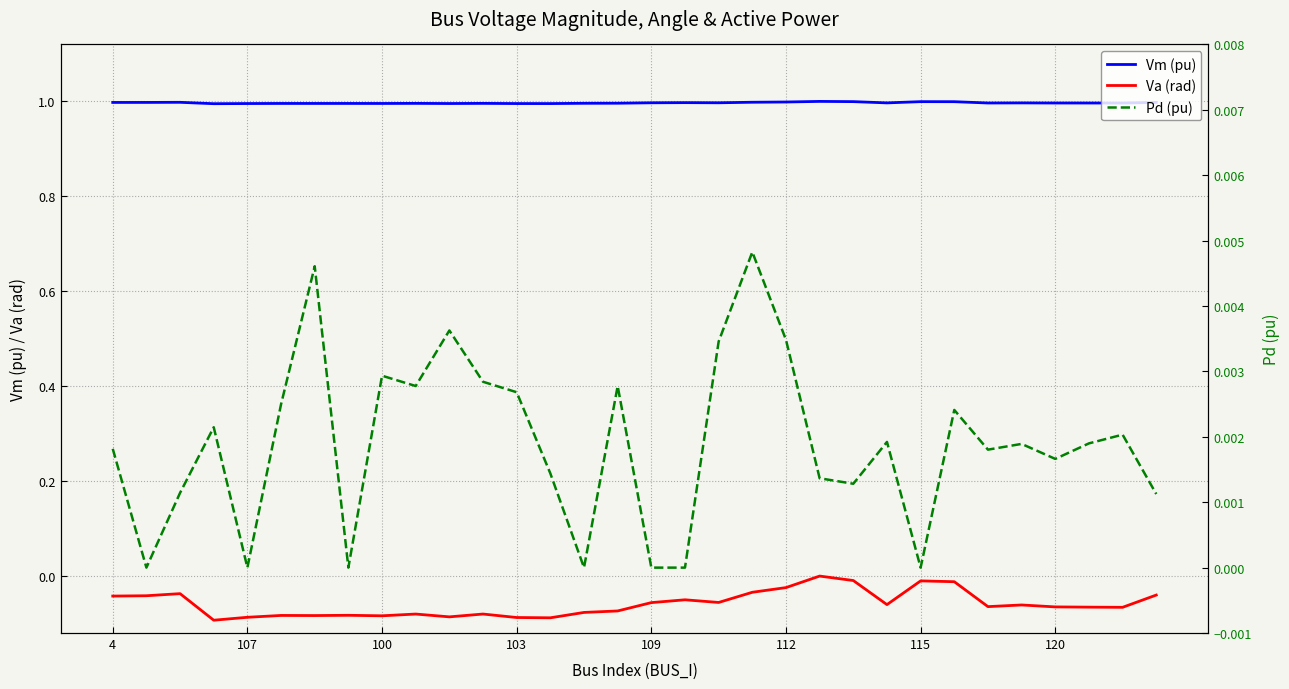

How many Pd (pu) values are between 0 and 1?

32